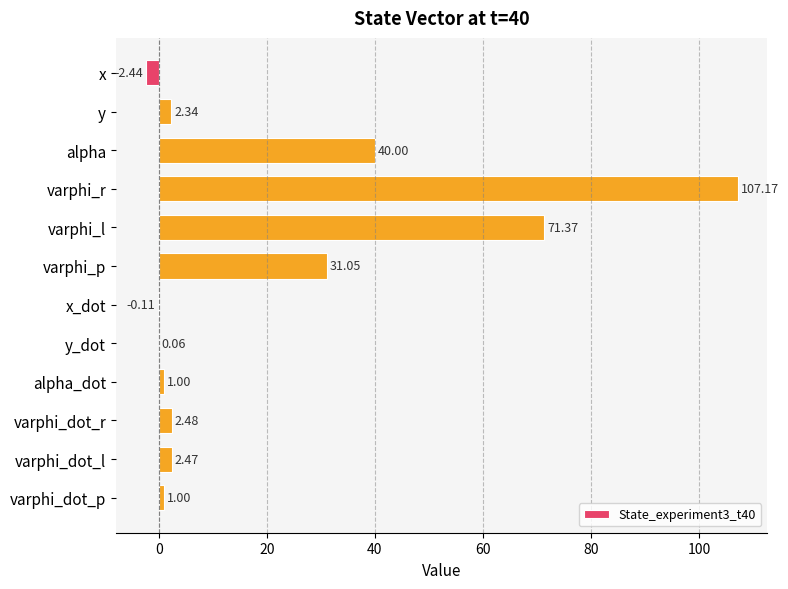

What is the sum of all values?

256.4